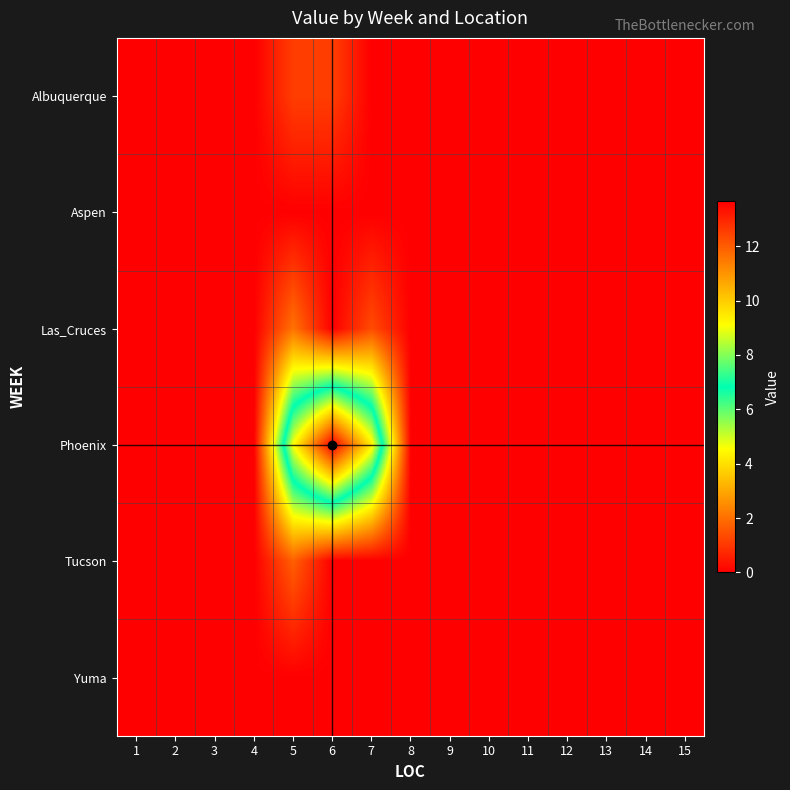

Which label corresponds to the largest value in the chart?

6